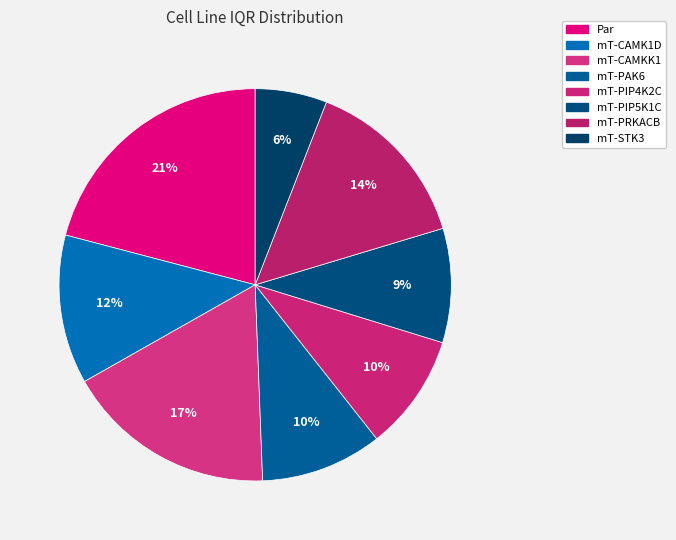

The mT-CAMK1D slice represents 12% of the pie. True or false?

True